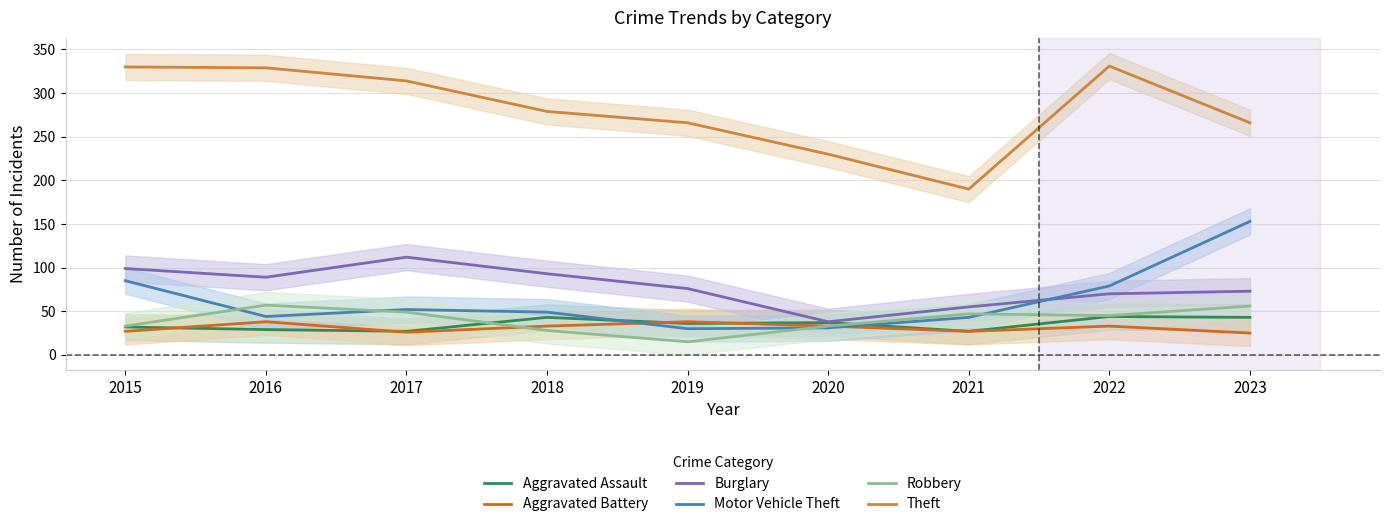

Rank the series at 2023 from lowest to highest value.

Aggravated Battery, Aggravated Assault, Robbery, Burglary, Motor Vehicle Theft, Theft